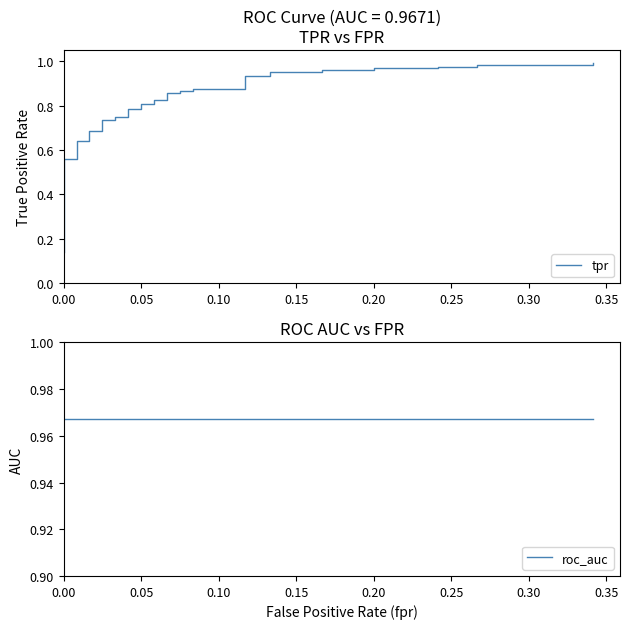

Count the number of data series in this chart.

2